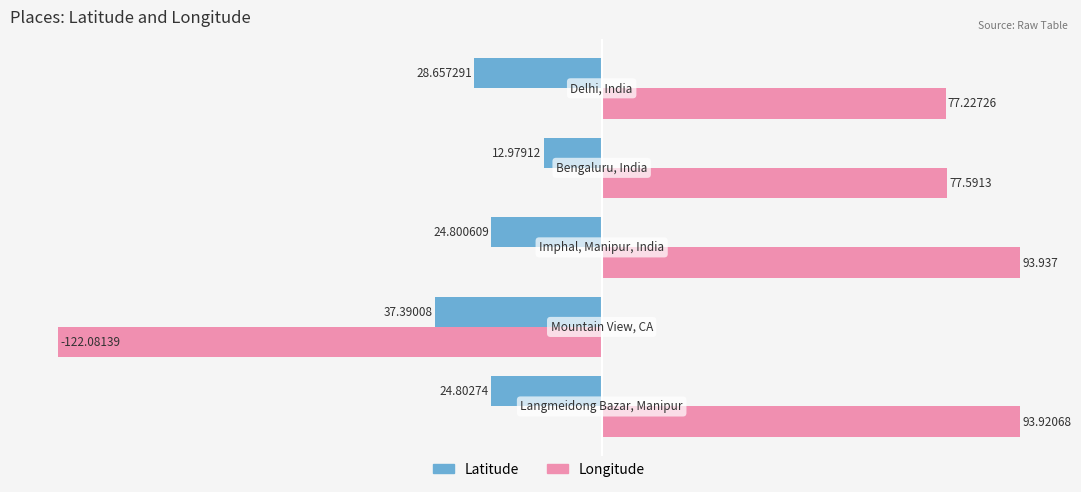

Which series has the largest range (max minus min)?

Longitude